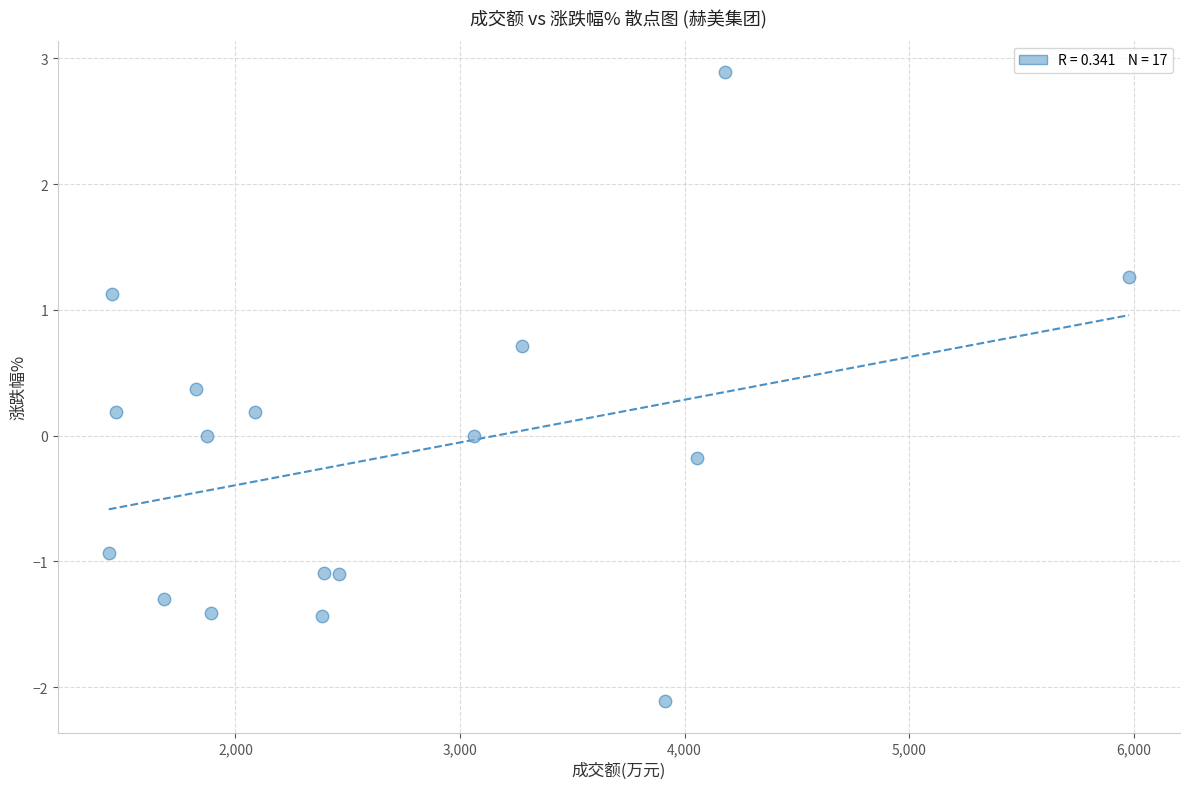

What is the range of X values (max minus min)?

4543.0